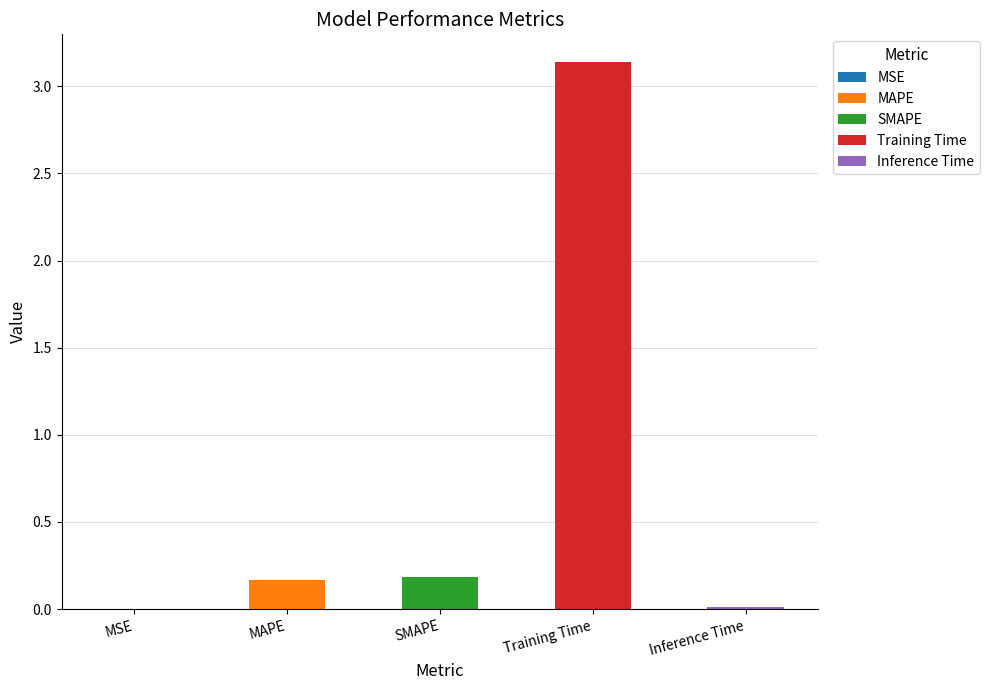

Which has a higher value, Inference Time or Training Time?

Training Time